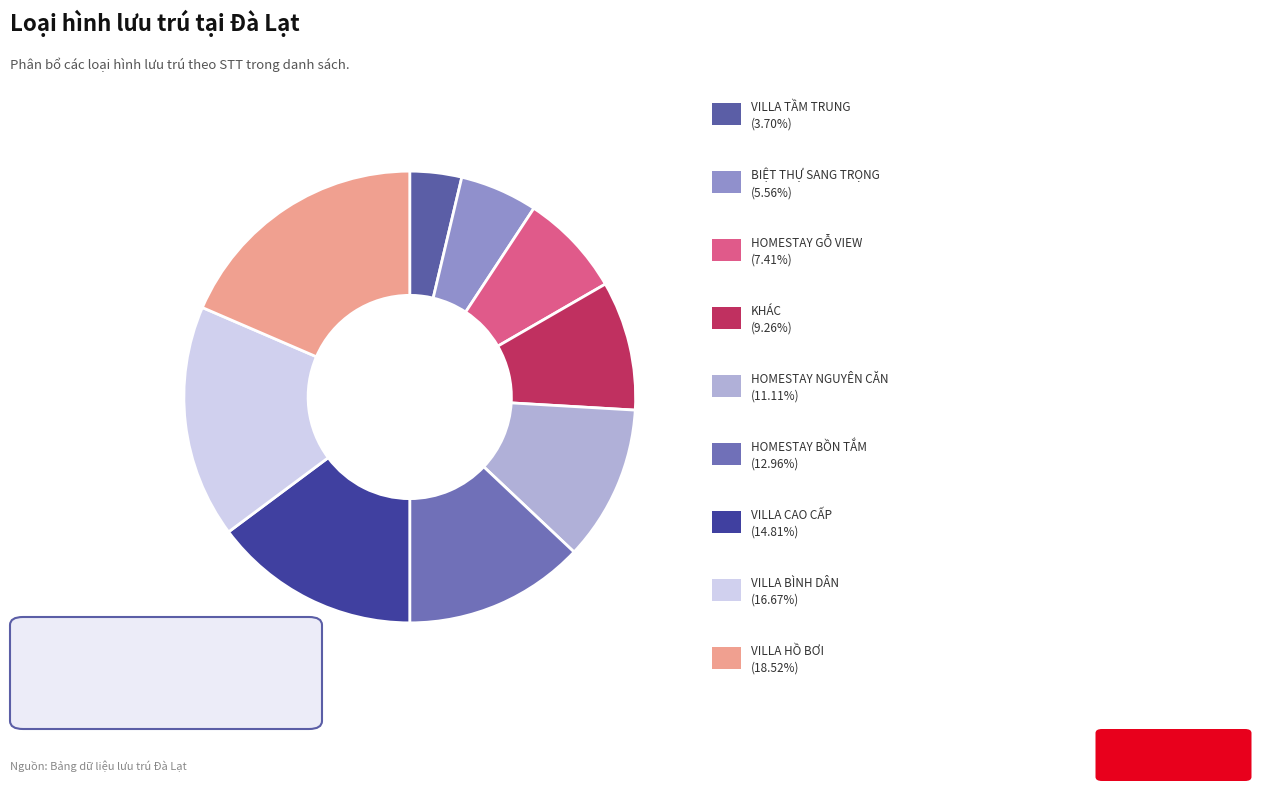

Which slice is the largest?

VILLA HỒ BƠI